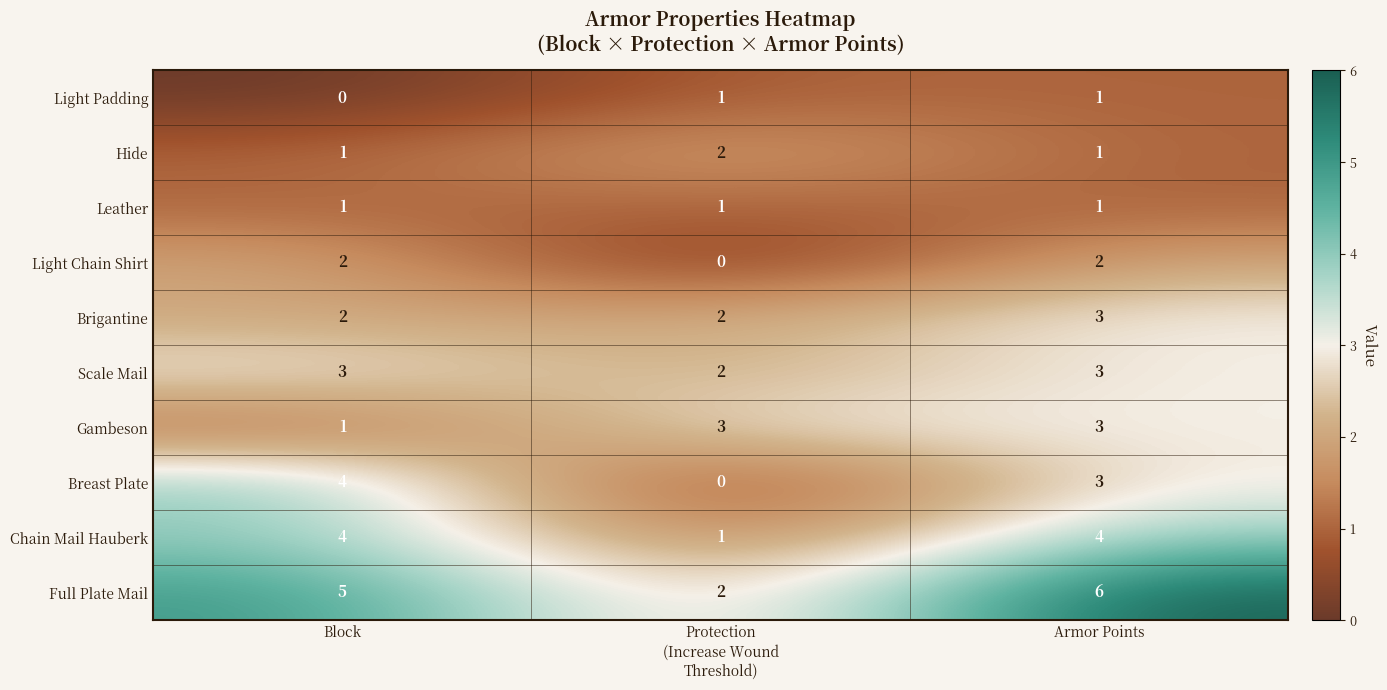

At how many categories does at least one series exceed 2?

3